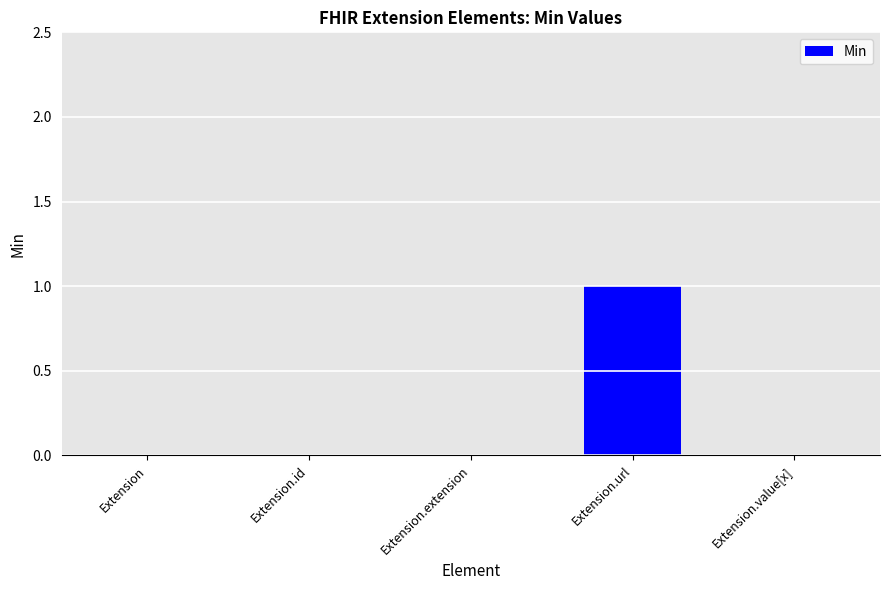

Are the bars horizontal?

No